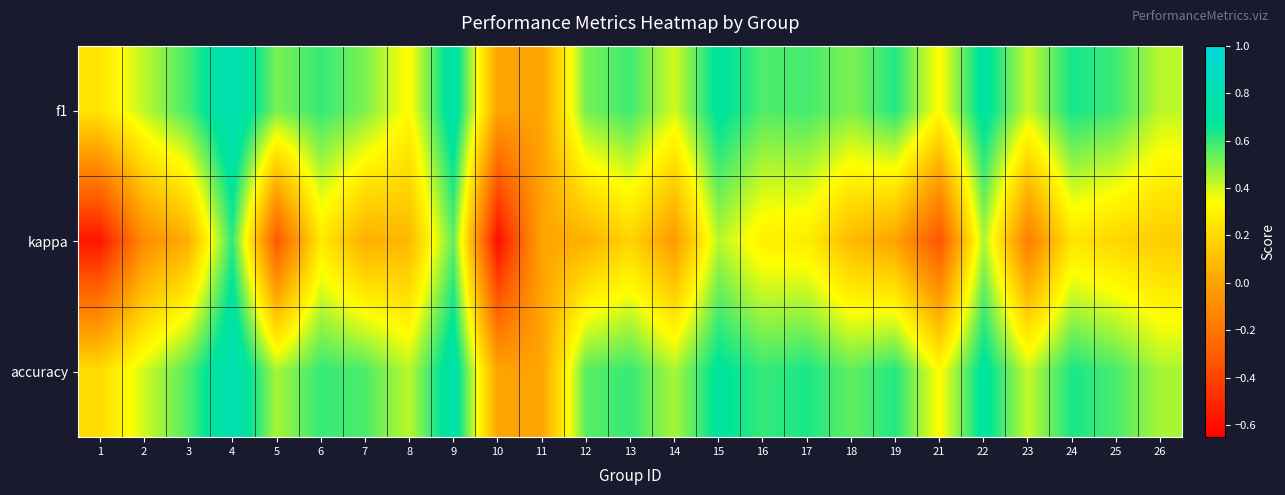

Which series has the widest spread of values?

kappa